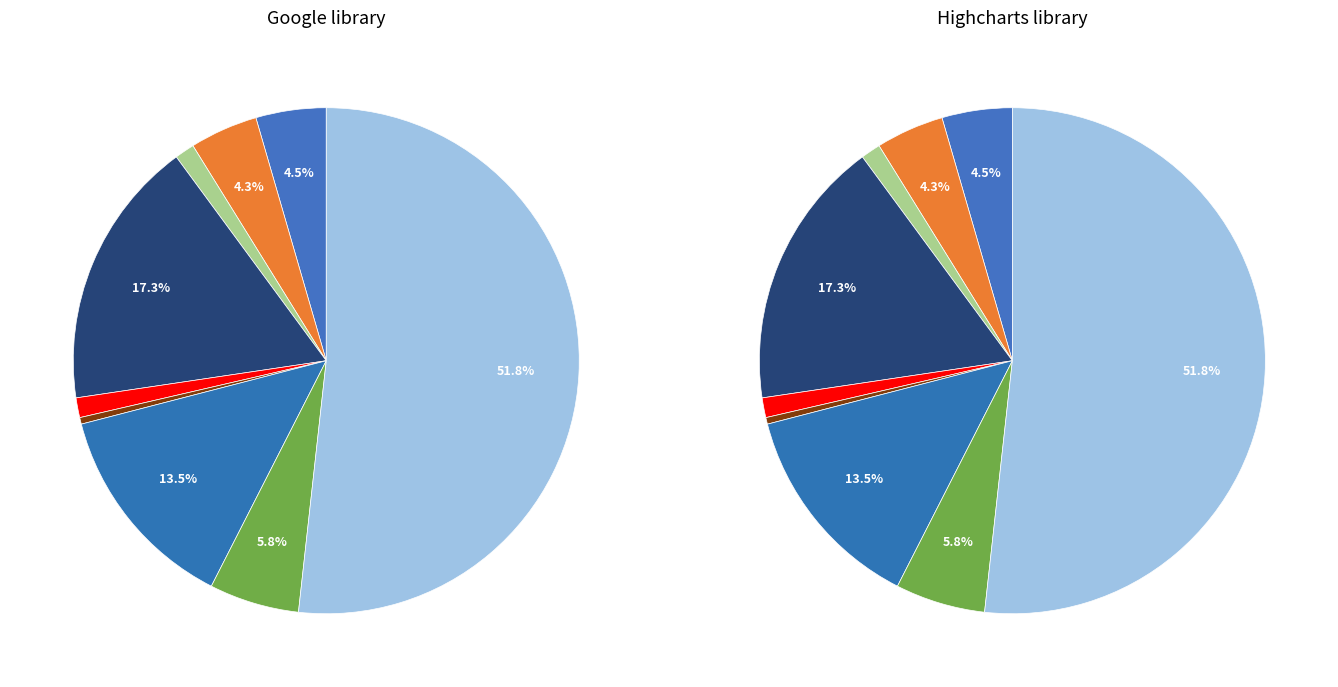

Which category has the smallest portion of the pie?

Homicide